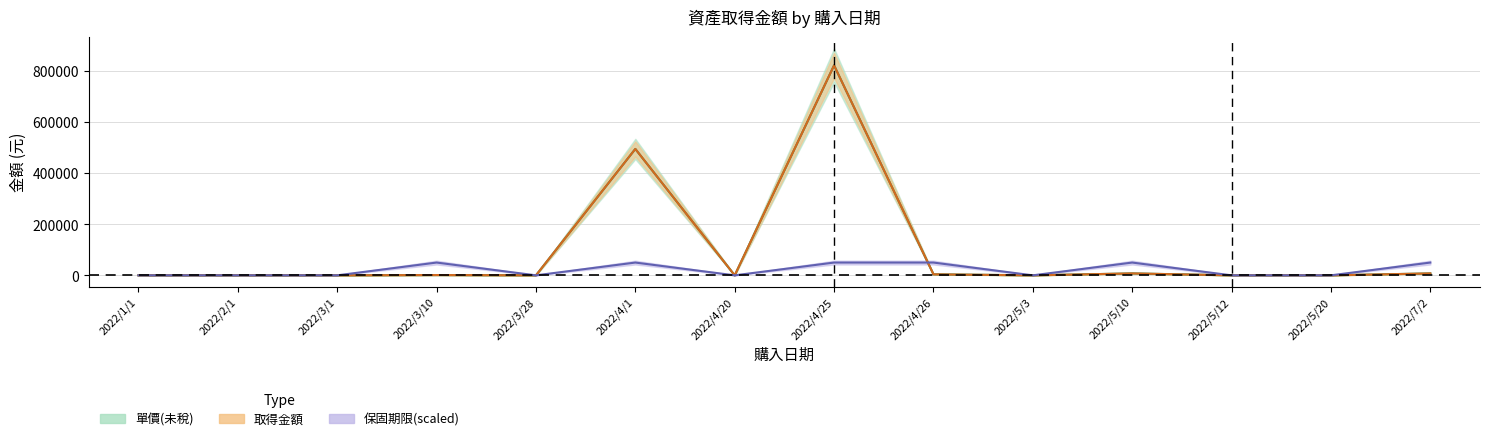

True or false: 單價(未稅) and 取得金額 intersect in this chart.

False